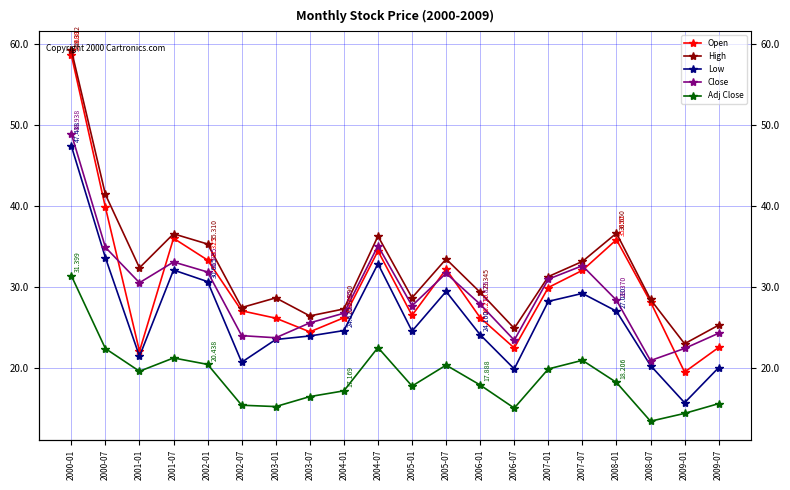

At how many categories does at least one series exceed 51?

1